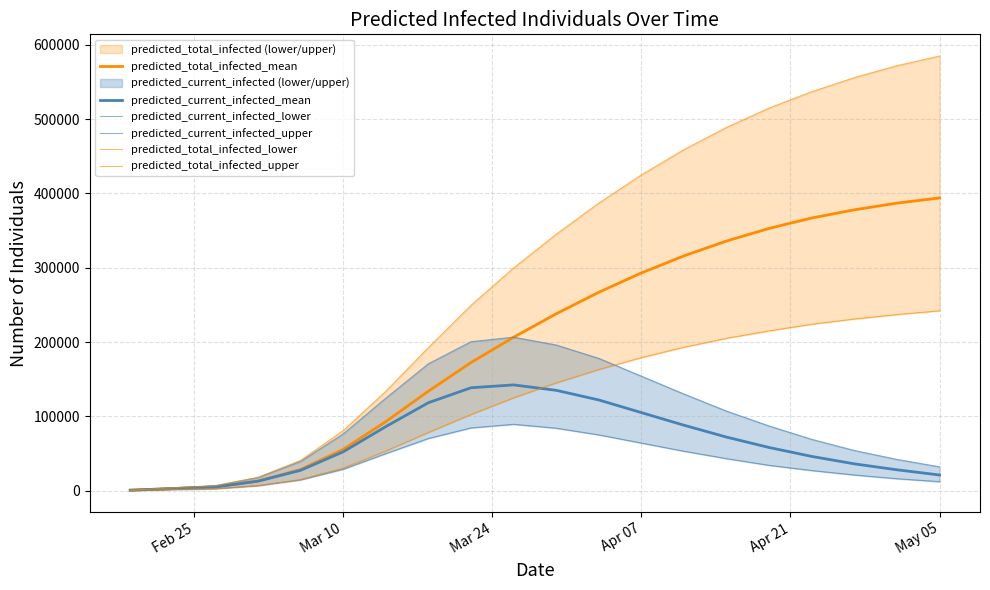

How many values in the predicted_current_infected_lower series are below 34000?

10